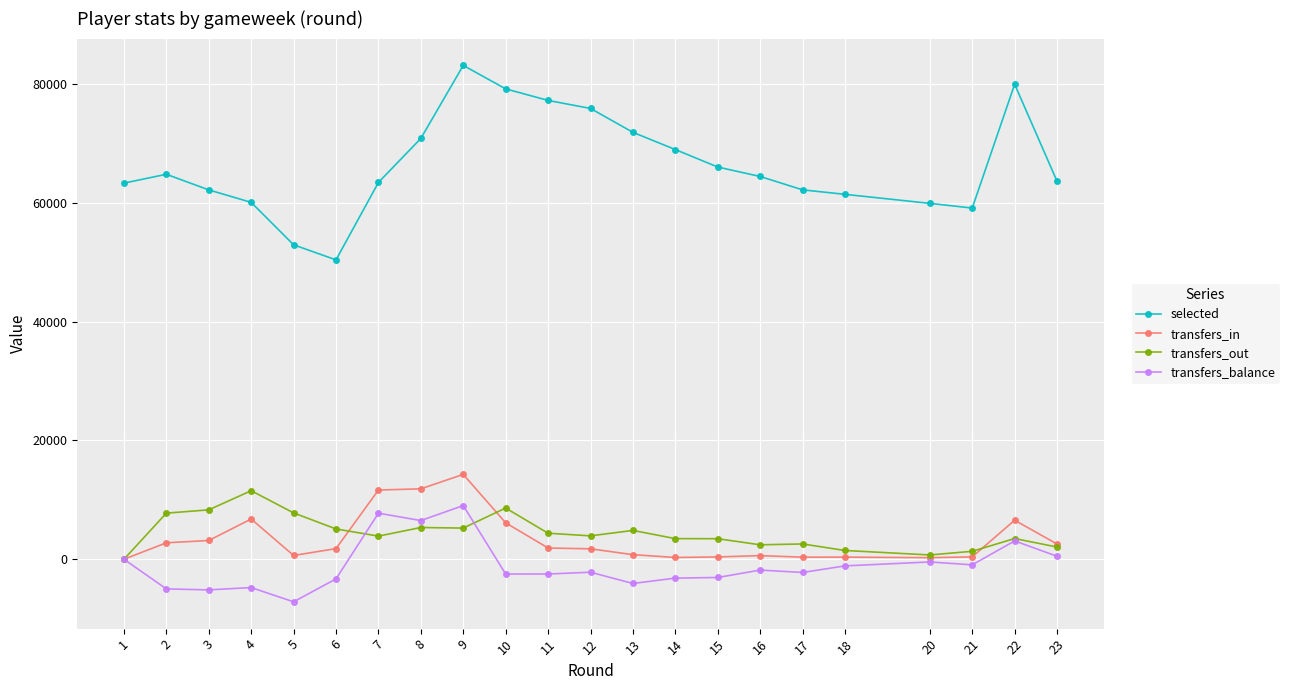

What is the sum of the transfers_out values at 9 and 10?

13877